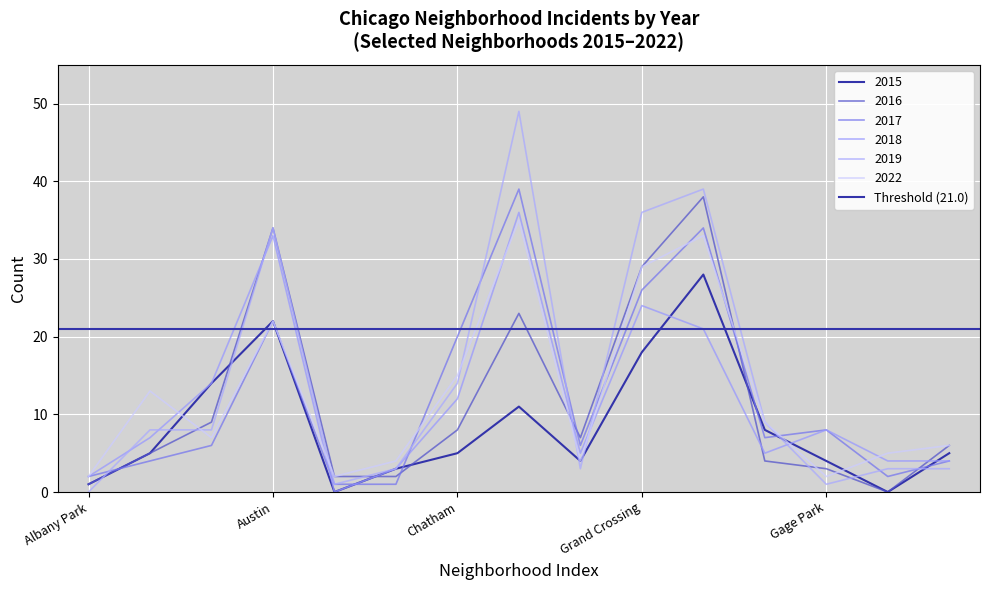

True or false: 2018 and 2017 intersect in this chart.

True